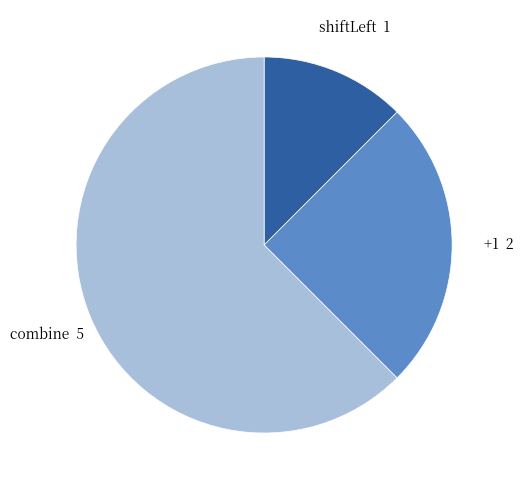

Is there a majority slice in this chart?

Yes